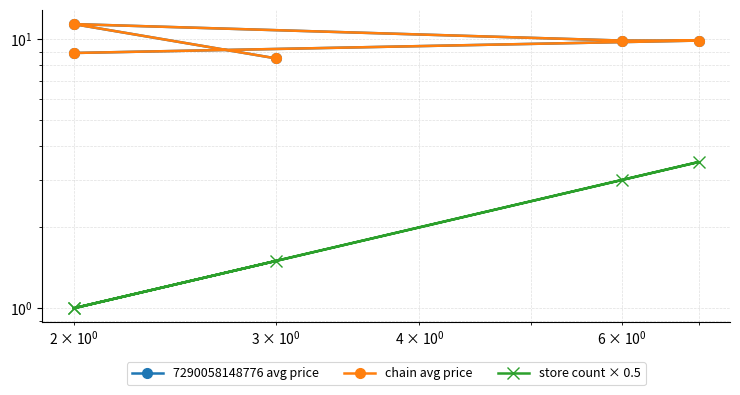

How many lines are shown in the chart?

3